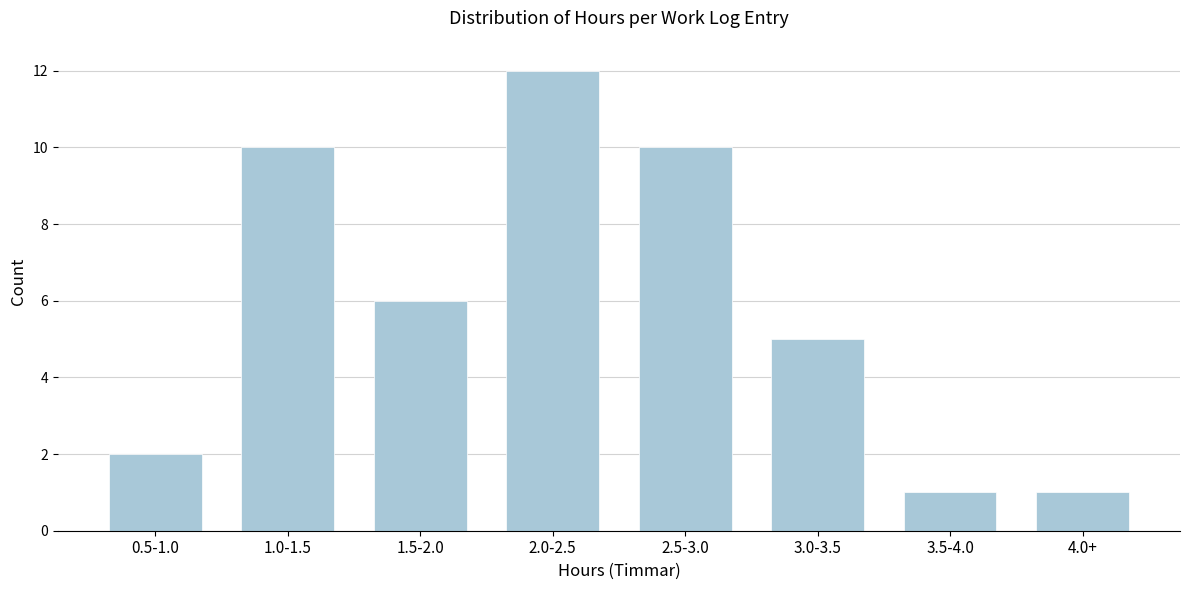

Reading right to left, extract all data points from this chart.

4.0+=1	3.5-4.0=1	3.0-3.5=5	2.5-3.0=10	2.0-2.5=12	1.5-2.0=6	1.0-1.5=10	0.5-1.0=2